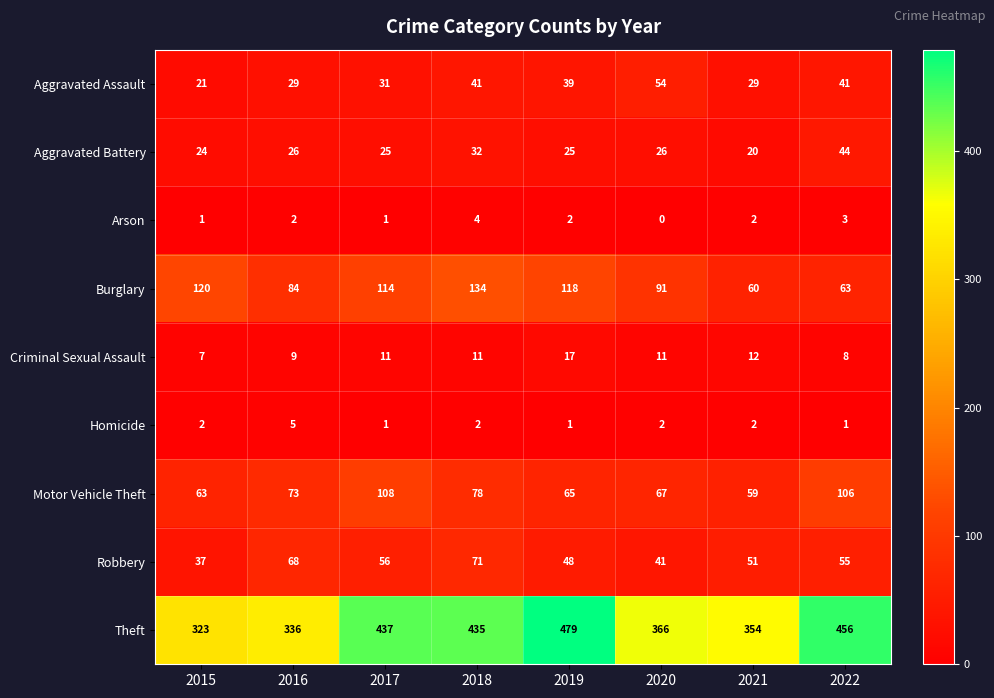

What is the greatest value displayed?

479